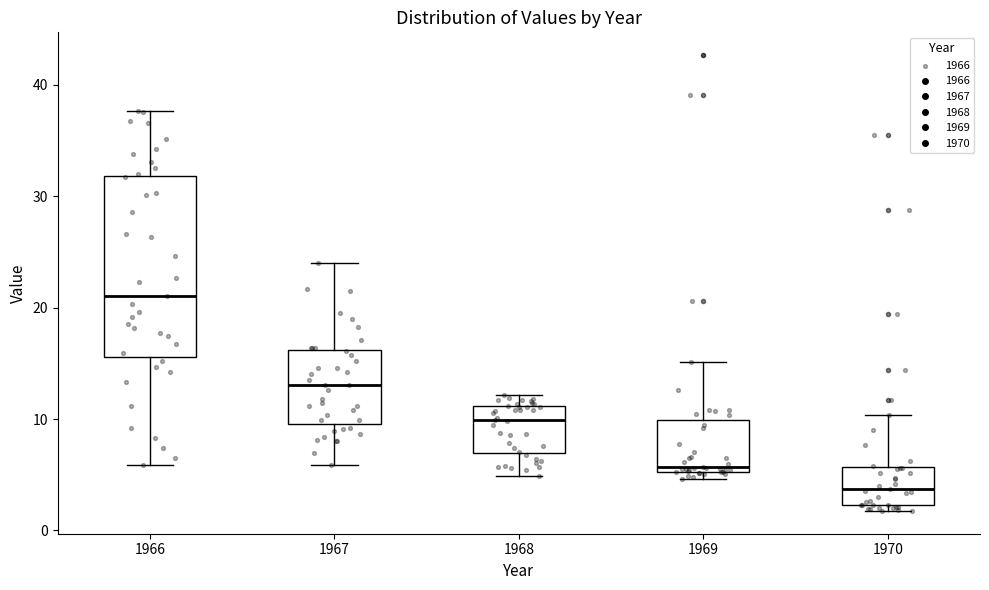

Which box is the tallest, from its lower edge to its upper edge?

1966